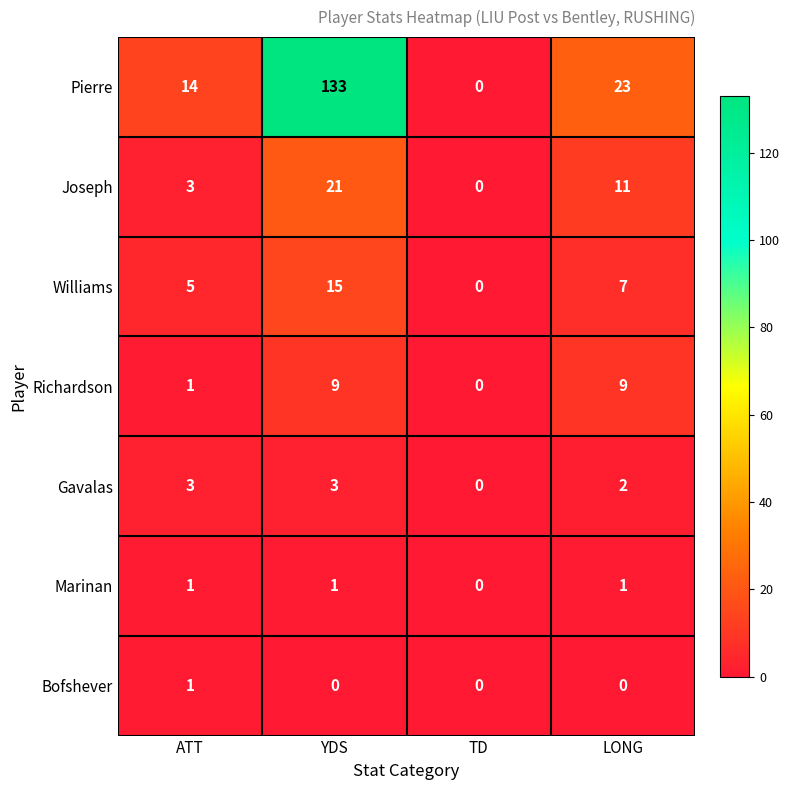

Reading right to left, what are all the values shown in this chart?

Pierre: LONG=23	TD=0	YDS=133	ATT=14
Joseph: LONG=11	TD=0	YDS=21	ATT=3
Williams: LONG=7	TD=0	YDS=15	ATT=5
Richardson: LONG=9	TD=0	YDS=9	ATT=1
Gavalas: LONG=2	TD=0	YDS=3	ATT=3
Marinan: LONG=1	TD=0	YDS=1	ATT=1
Bofshever: LONG=0	TD=0	YDS=0	ATT=1